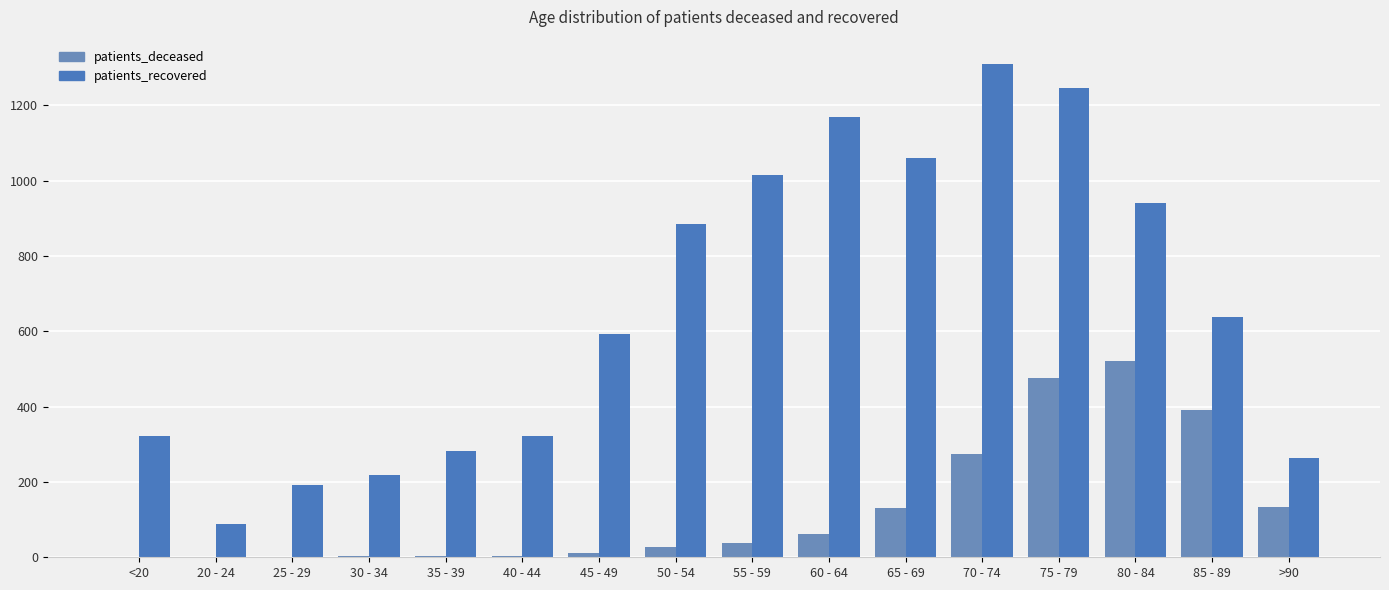

Are the bars horizontal?

No